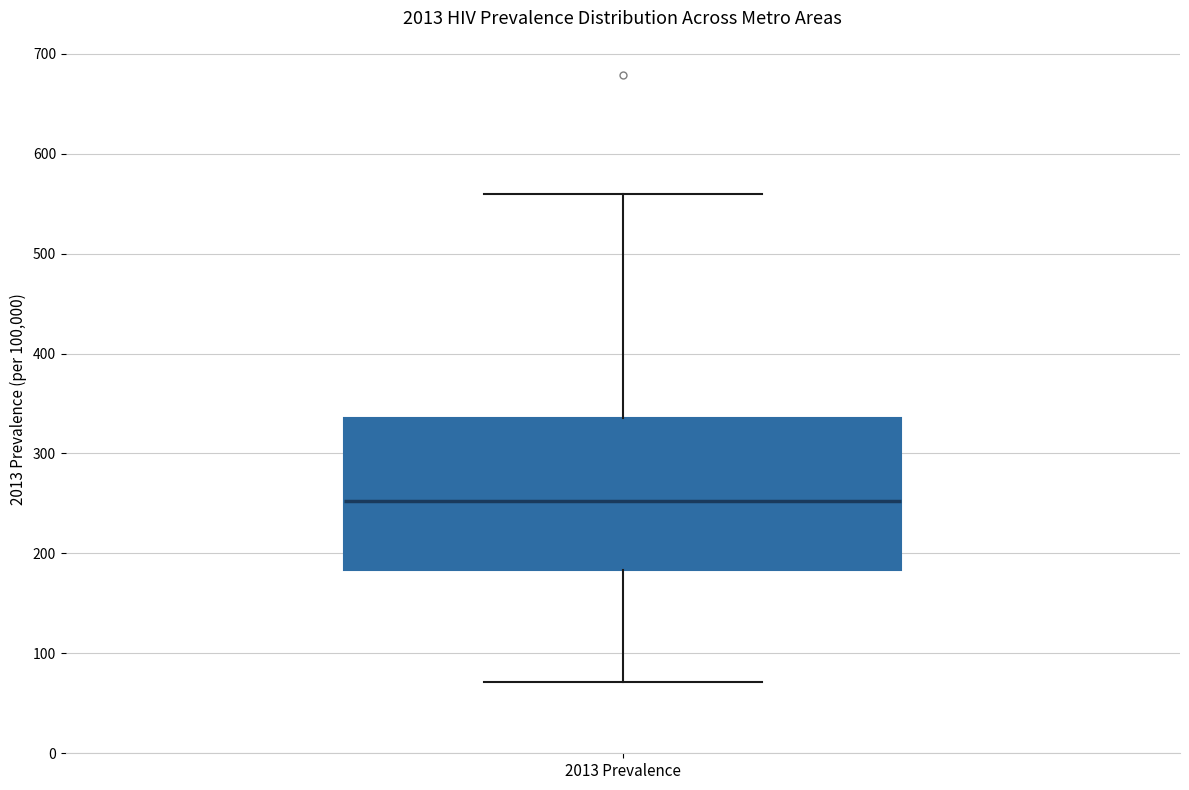

Read this box plot against the y-axis: the position of the median line, the range covered by the box, and the ends of both whiskers. The values are not printed on the chart, so give them approximately, as read against the axis.

median 250, box 180 to 340, whiskers 70 to 560